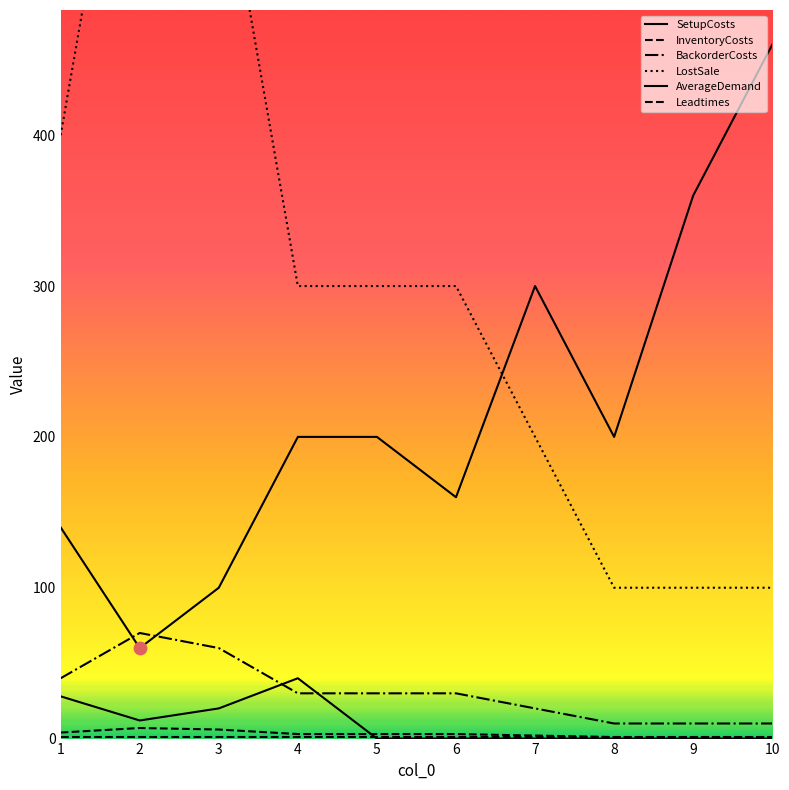

Is the value of InventoryCosts at 1 greater than the value of BackorderCosts at 7?

No